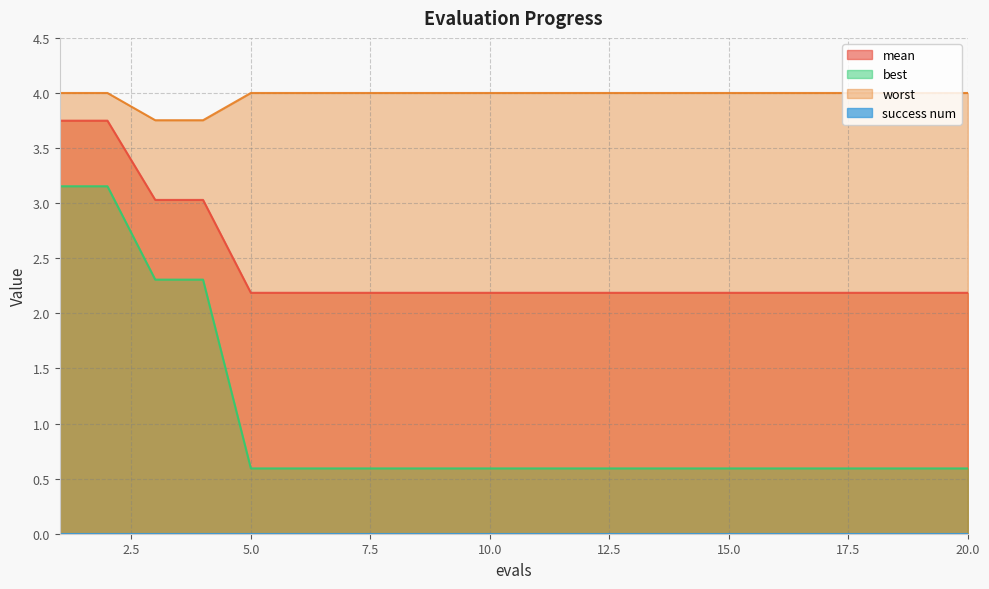

List the series in order of their overall mean, highest first.

worst, mean, best